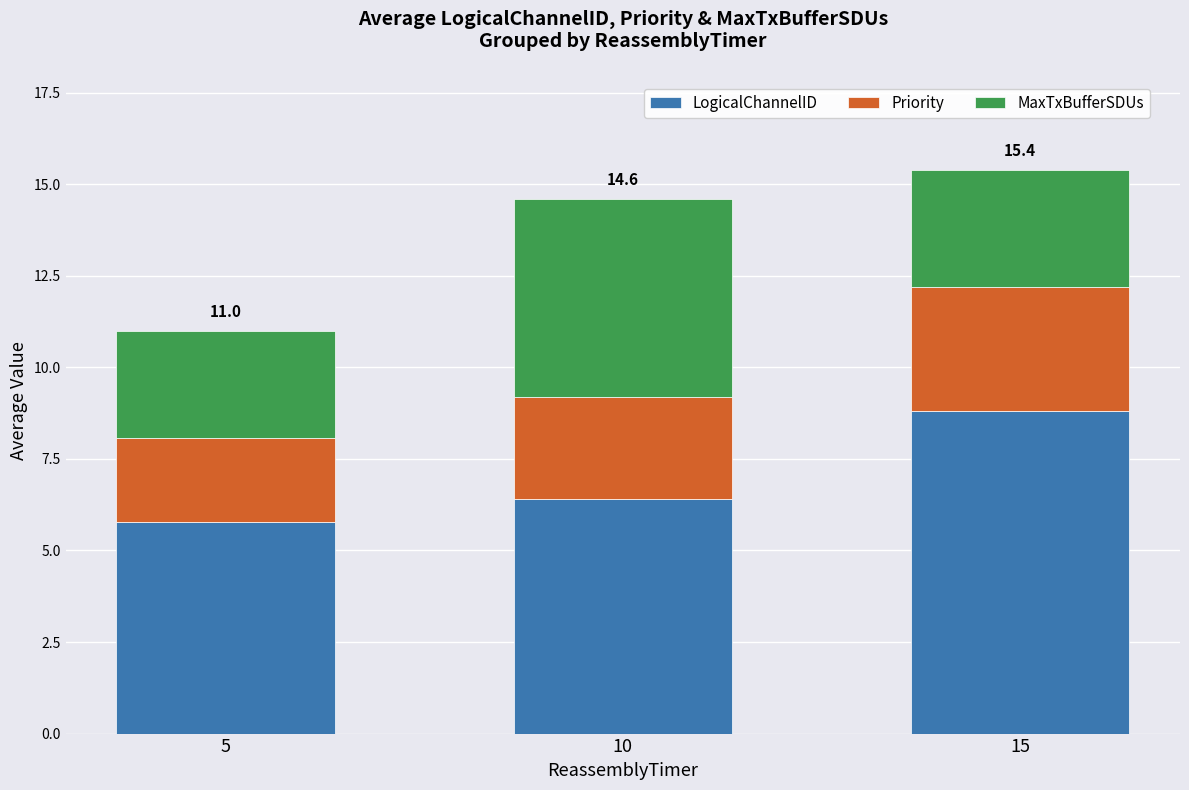

What is the minimum value for LogicalChannelID?

5.8